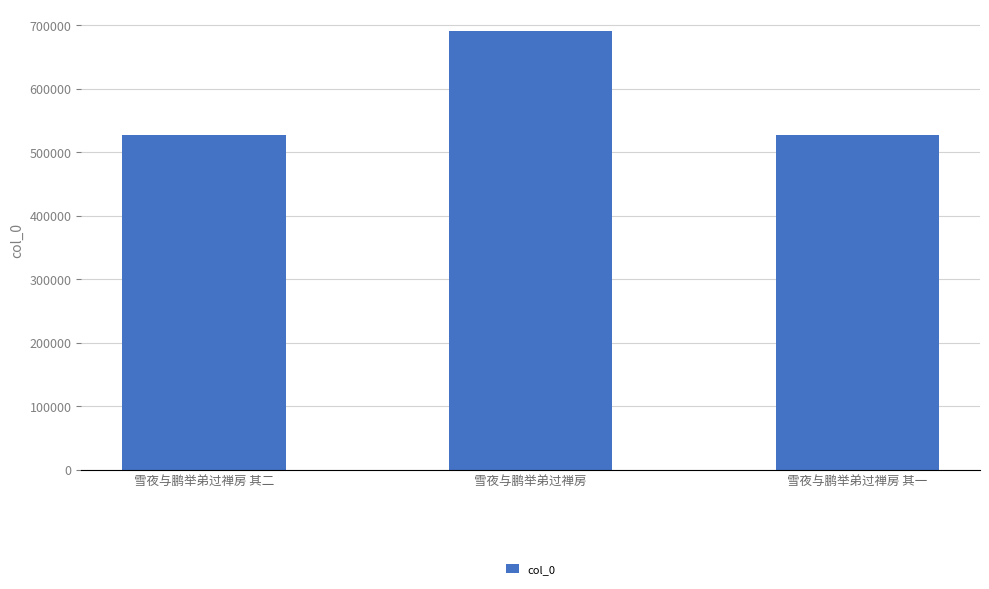

What is the maximum value shown in the chart?

690208